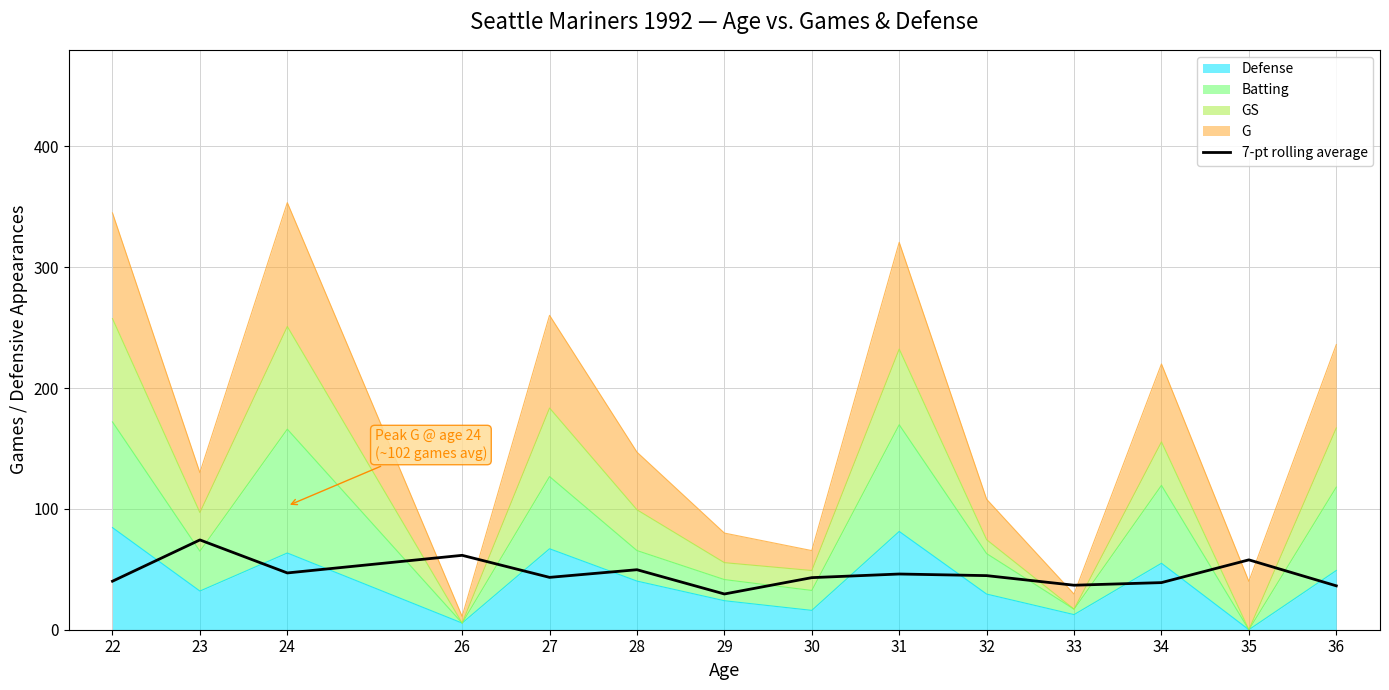

What is the maximum value shown in the chart?

74.3